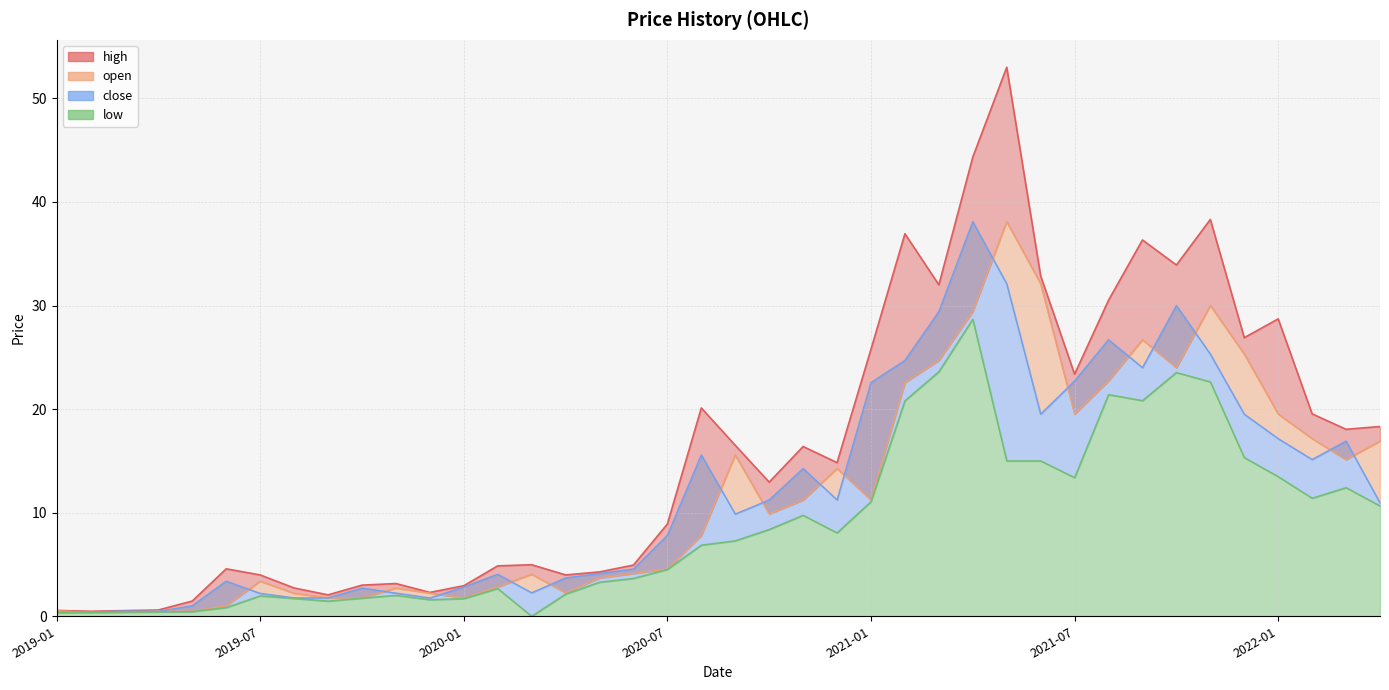

What is the value of the low point at the 34th from the left?

23.5